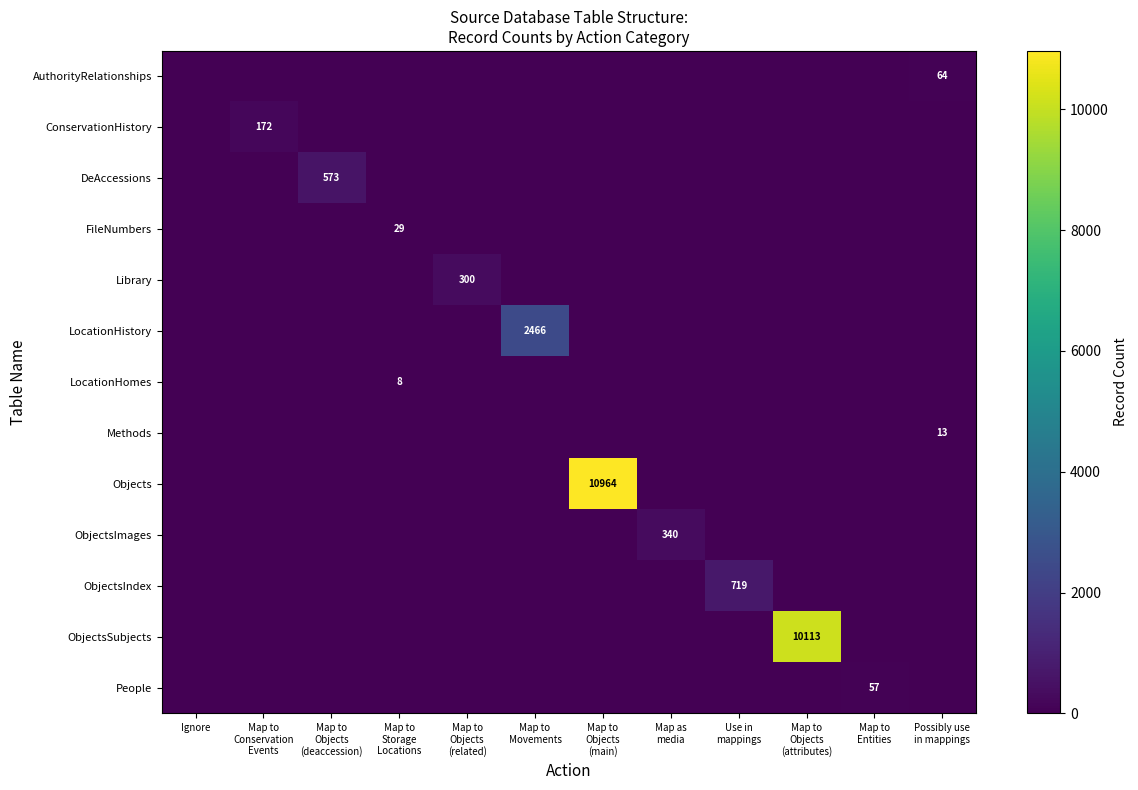

At Map to Storage Locations, list the series in order from smallest to largest.

AuthorityRelationships, ConservationHistory, DeAccessions, Library, LocationHistory, Methods, Objects, ObjectsImages, ObjectsIndex, ObjectsSubjects, People, LocationHomes, FileNumbers